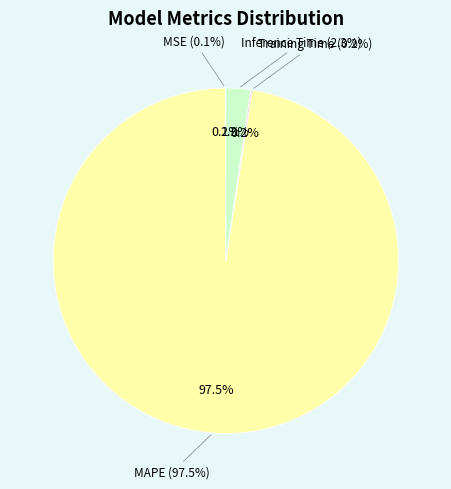

To the nearest percent, what portion does Inference Time represent?

2%